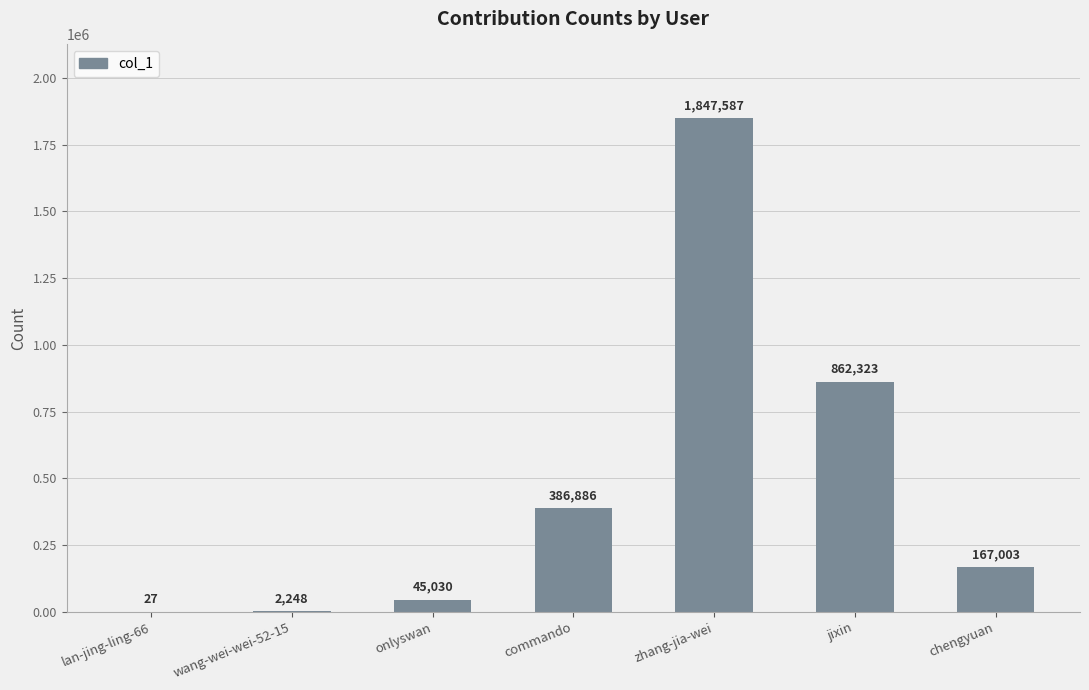

Which label corresponds to the largest value in the chart?

zhang-jia-wei